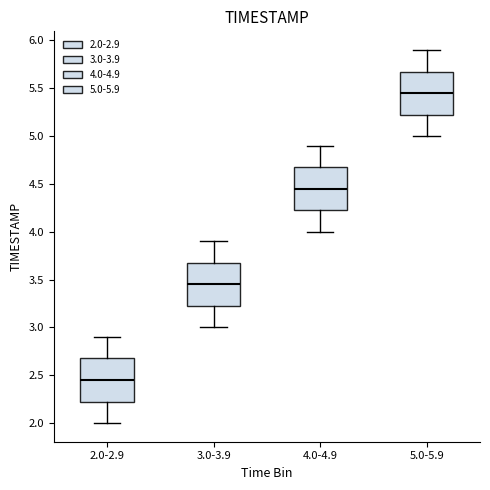

Reading left to right, read every box against the y-axis: the position of its median line, the range the box covers, and the ends of its whiskers. The values are not printed on the chart, so give them approximately, as read against the axis.

2.0-2.9: median 2.45, box 2.25 to 2.70, whiskers 2.00 to 2.90
3.0-3.9: median 3.45, box 3.25 to 3.70, whiskers 3.00 to 3.90
4.0-4.9: median 4.45, box 4.25 to 4.70, whiskers 4.00 to 4.90
5.0-5.9: median 5.45, box 5.25 to 5.70, whiskers 5.00 to 5.90